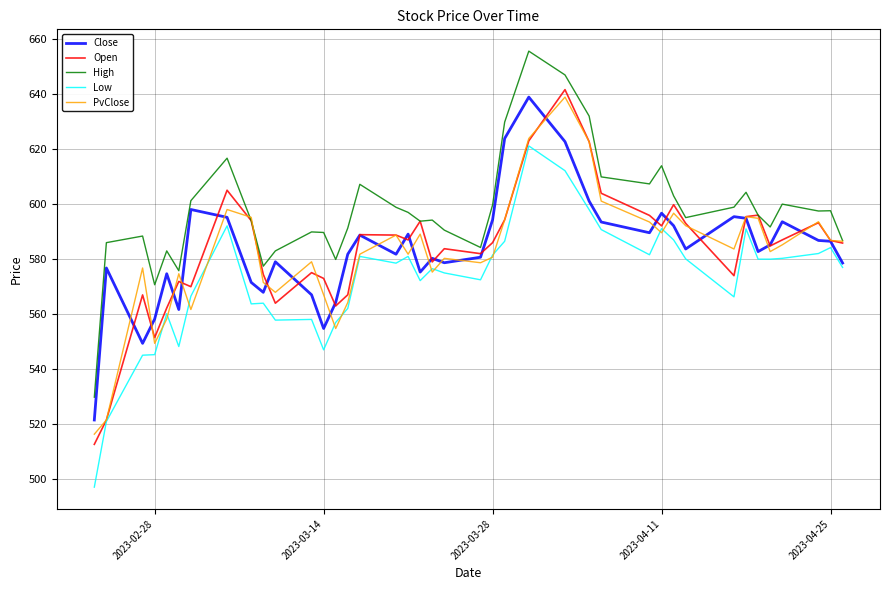

What is the sum of all High values?

23888.9